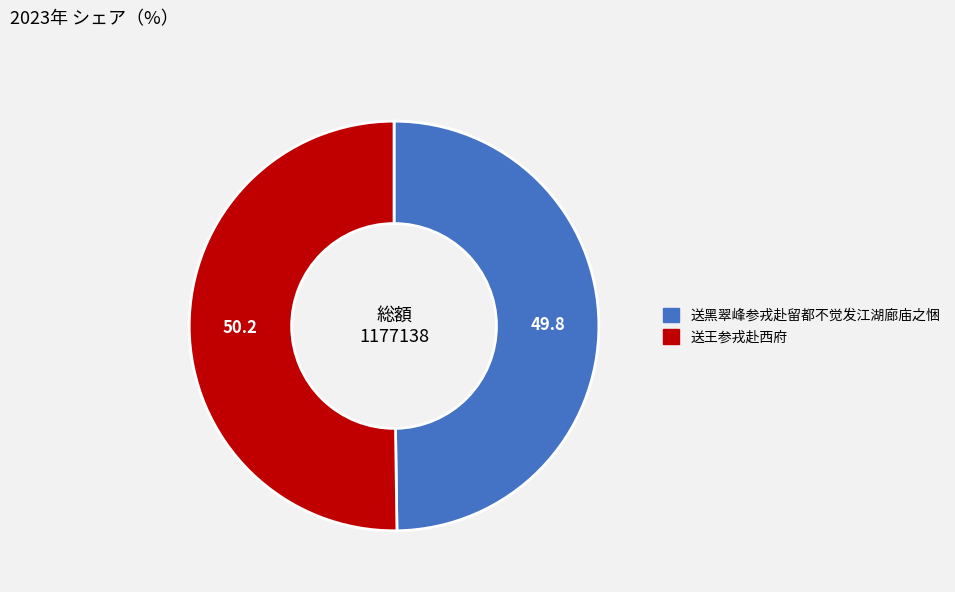

What is the ratio of the value at 送黑翠峰参戎赴留都不觉发江湖廊庙之悃 to the value at 送王参戎赴西府?

1.0